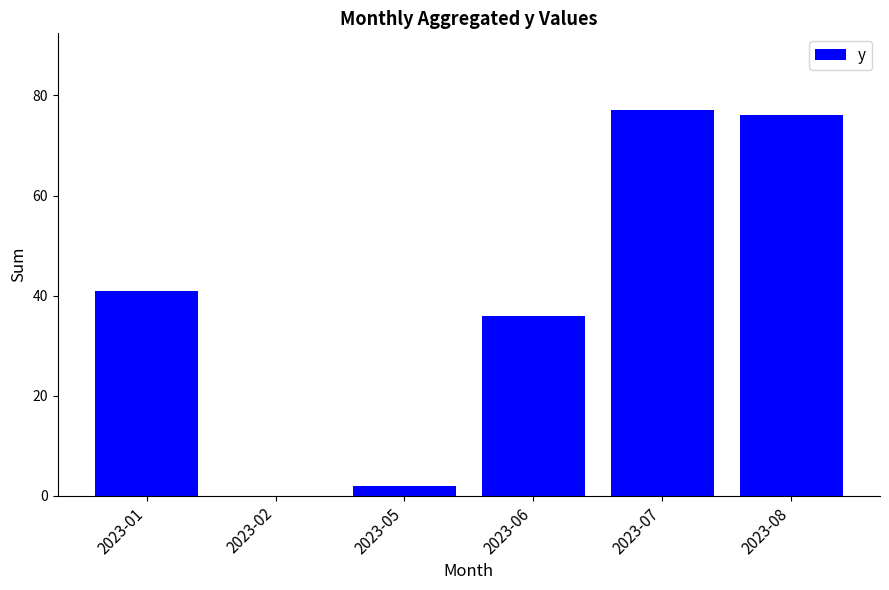

Is it true that the value at 2023-06 is 36?

True